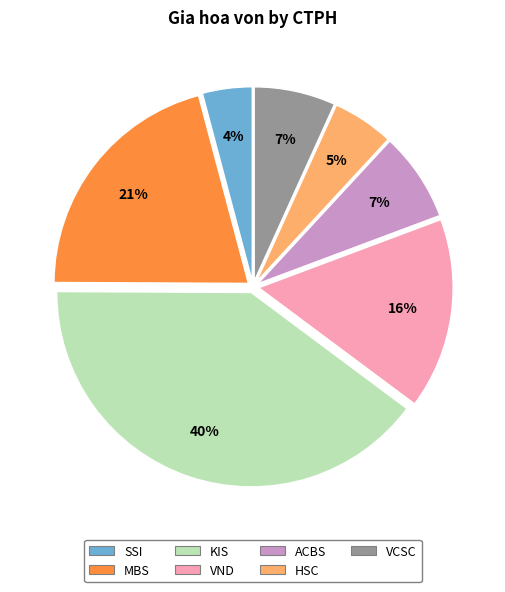

Count the number of slices in the pie.

7